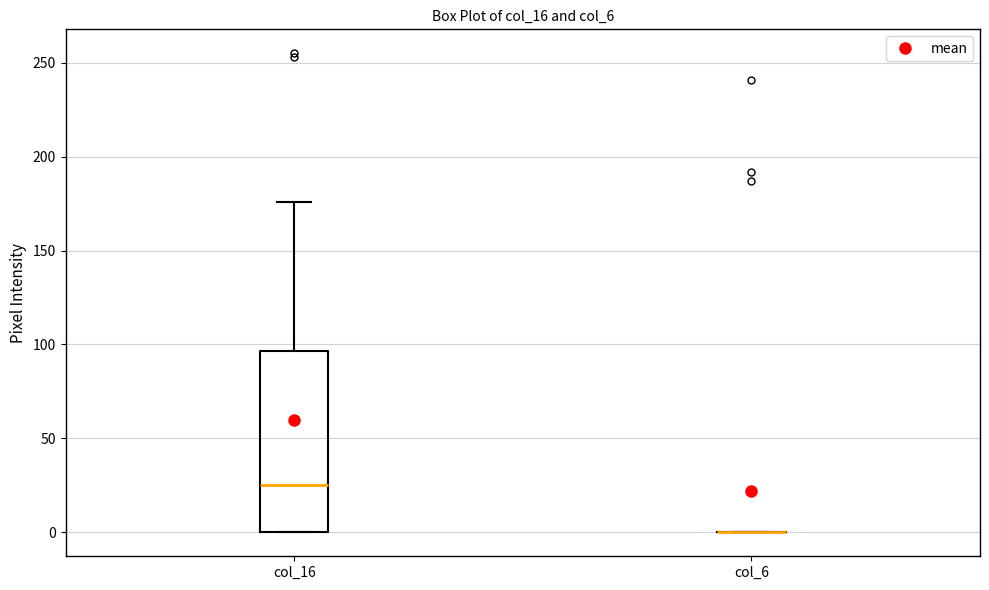

Which box is the tallest, from its lower edge to its upper edge?

col_16